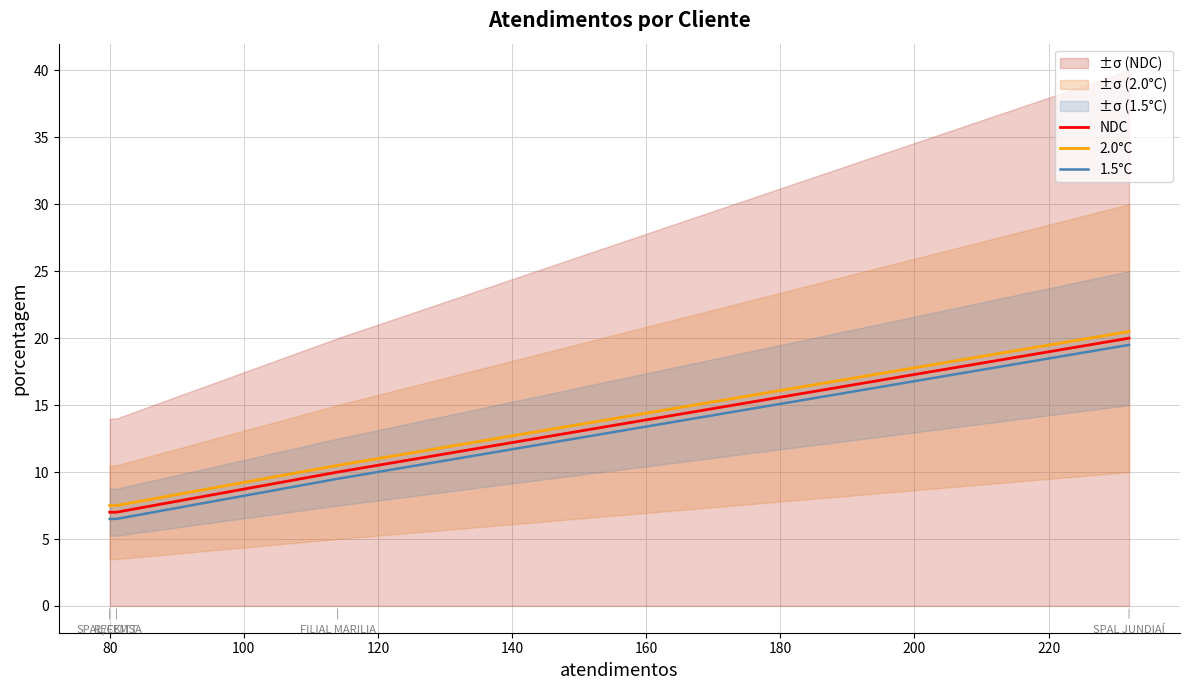

True or false: 2.0°C and 1.5°C cross at least once.

False